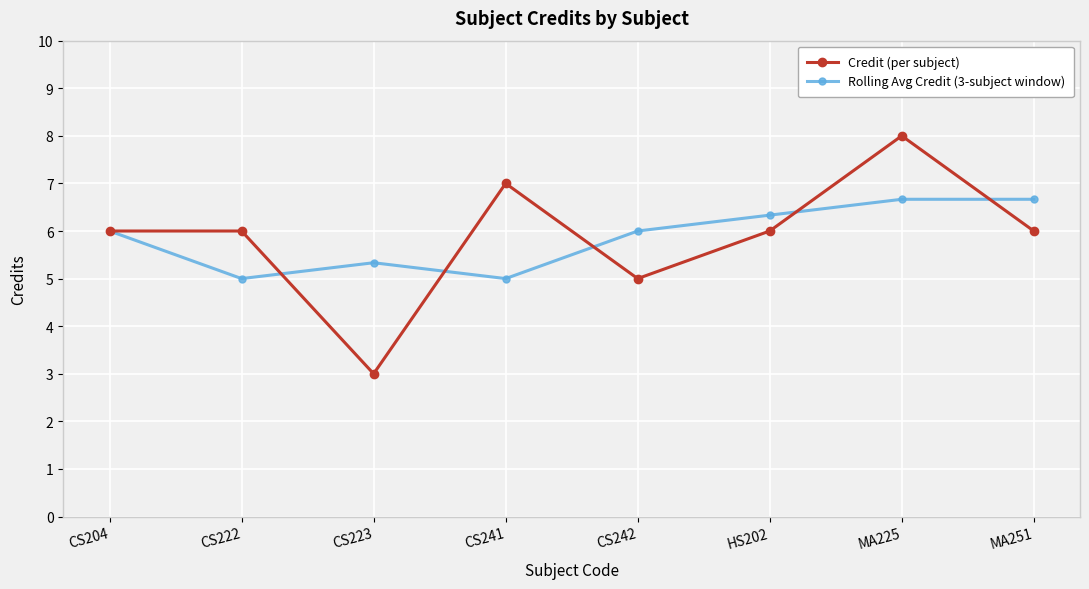

Between CS222 and MA225, which series saw the biggest shift?

Credit (per subject)